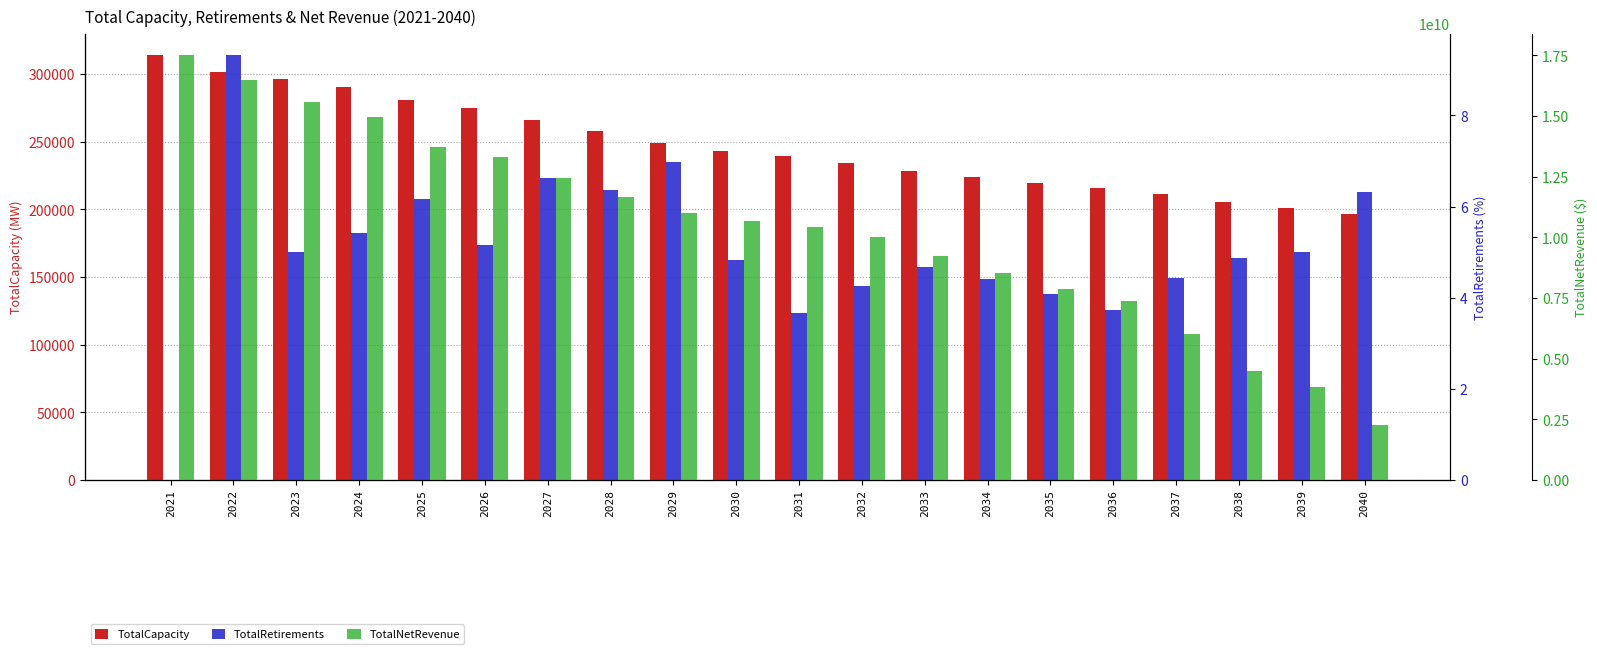

Which series has the widest spread of values?

TotalNetRevenue